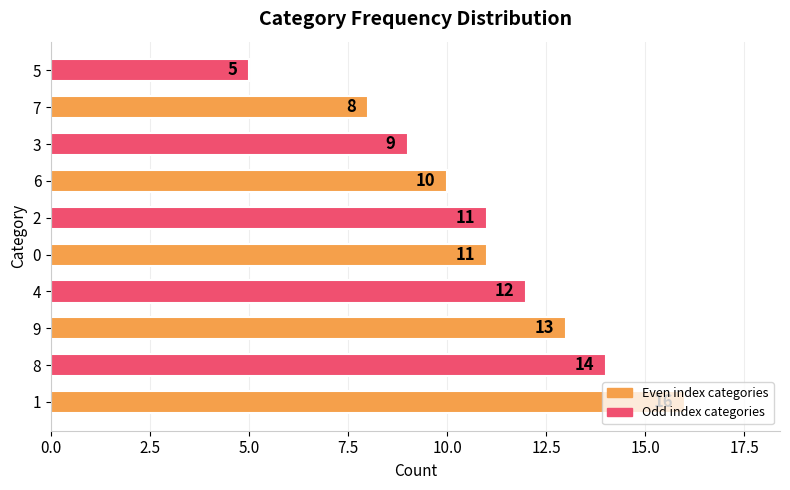

Does the chart contain stacked bars?

No